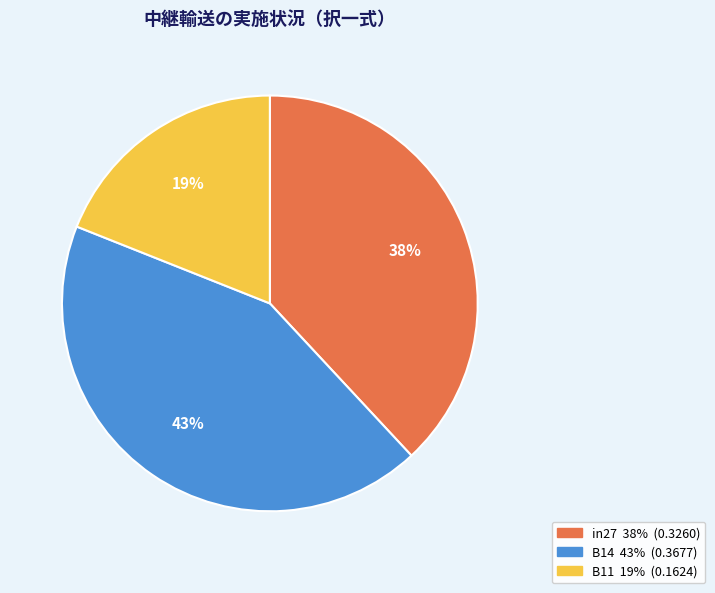

Does B14 account for over 50% of the chart?

No